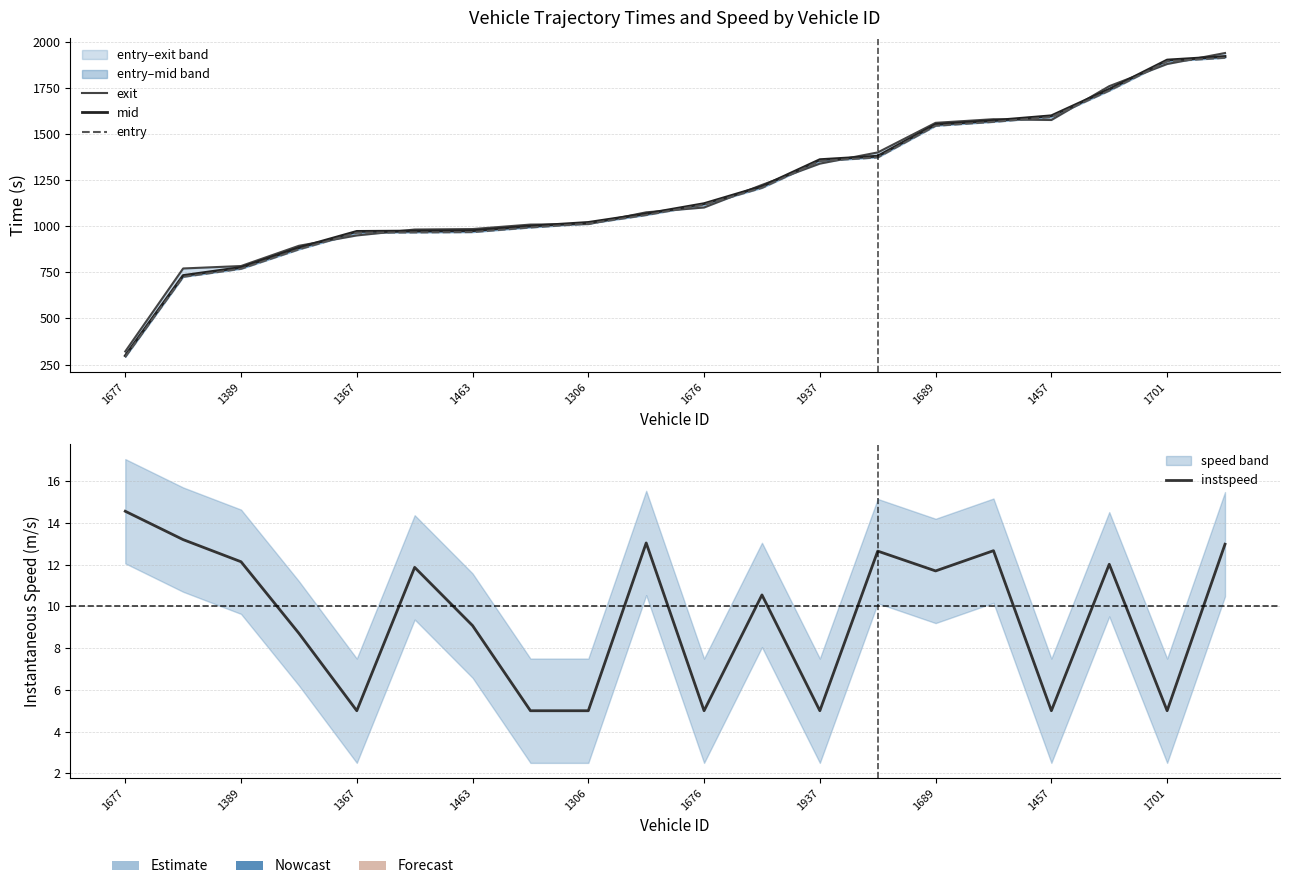

Which series has the widest spread of values?

mid